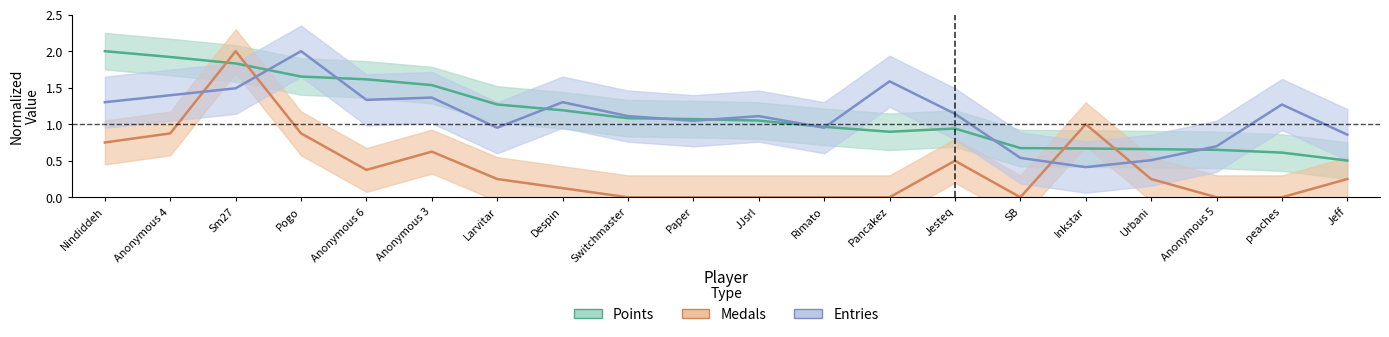

What is the label of the 4th point from the left?

Pogo